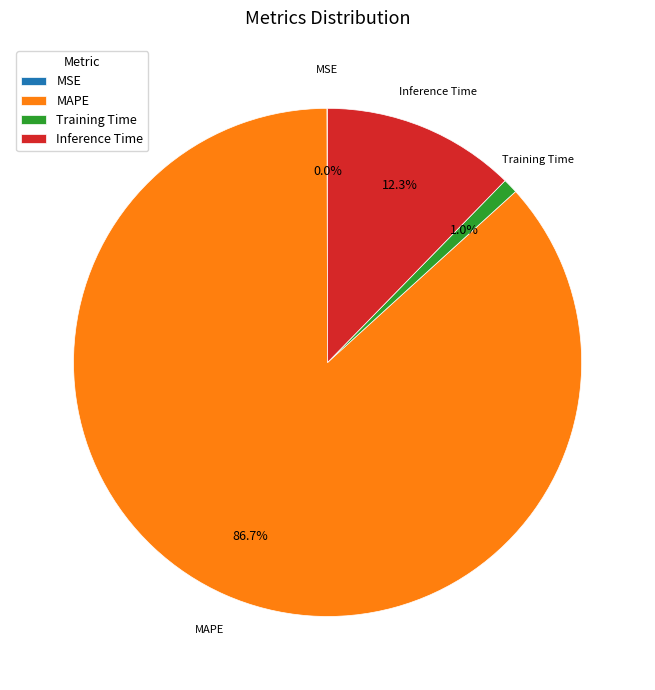

To the nearest percent, what is the average slice percentage?

25%